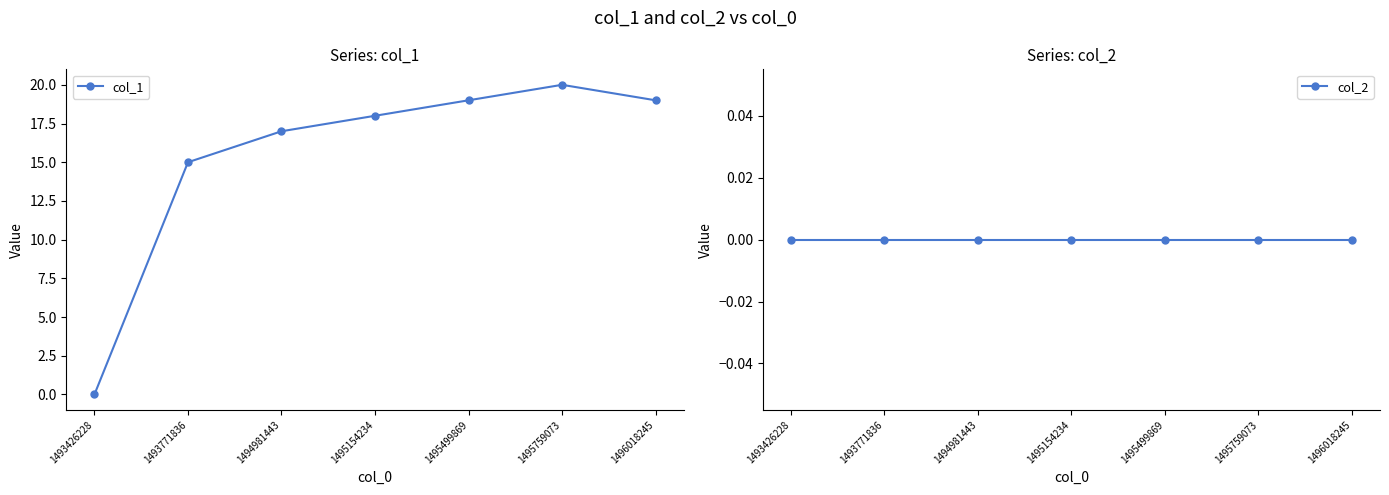

The col_1 series shows 17 at 1494981443. True or false?

True